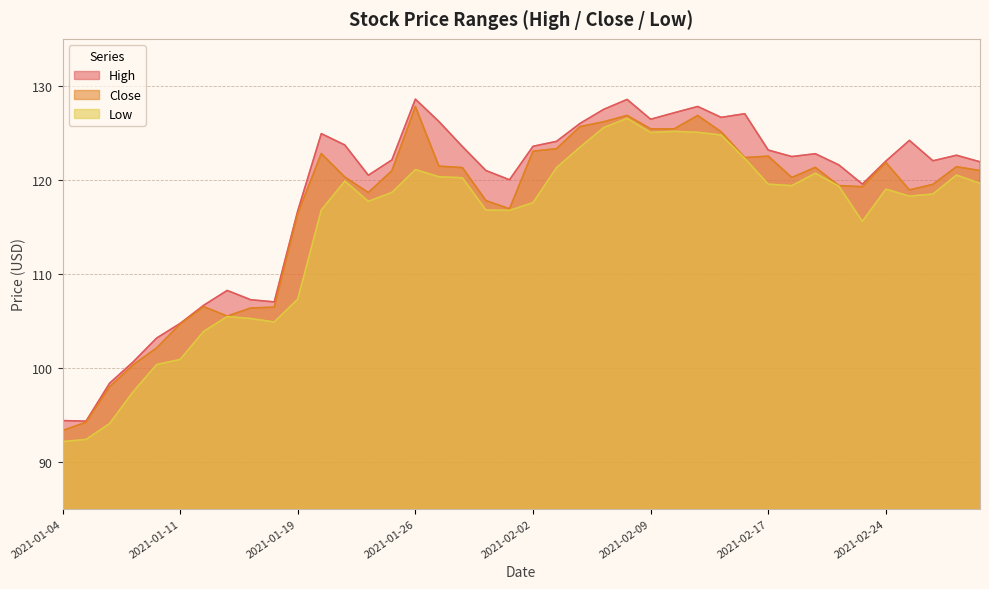

At 2021-01-07, list the series in order from smallest to largest.

Low, Close, High